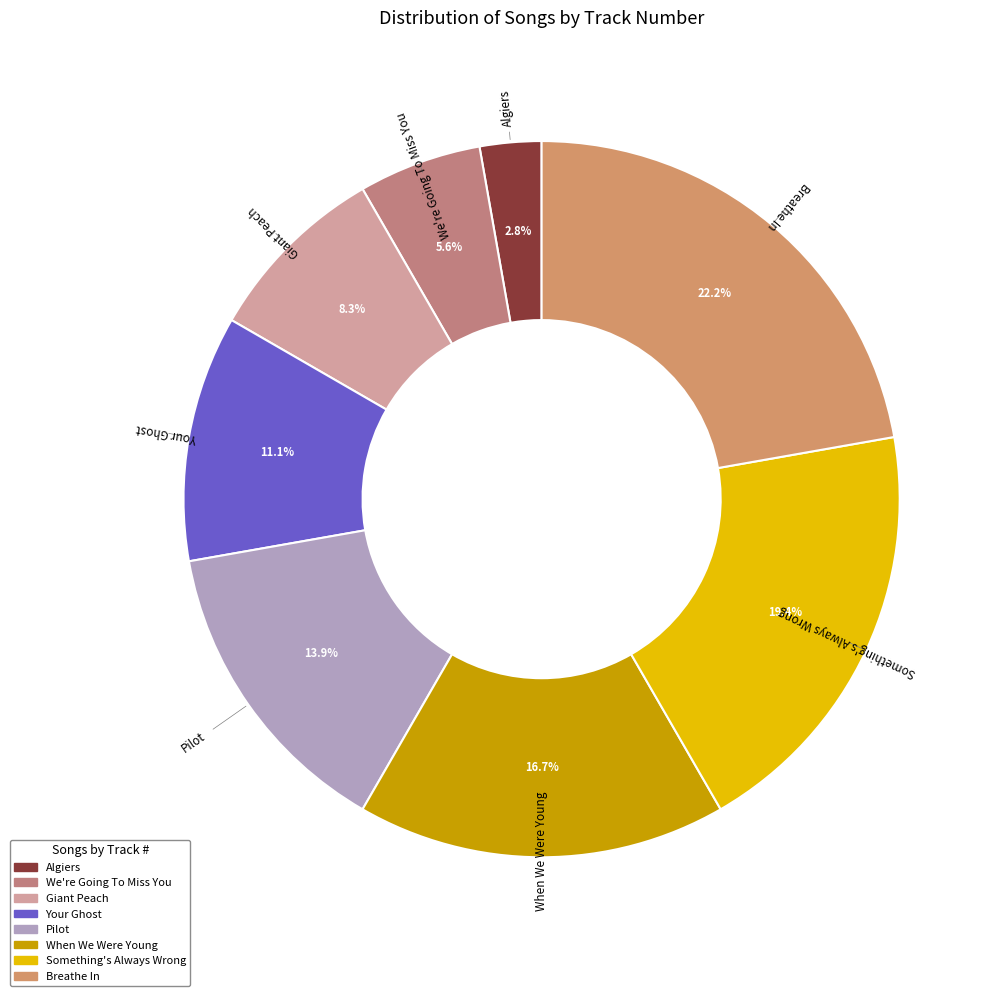

Which category has the biggest portion of the pie?

Breathe In